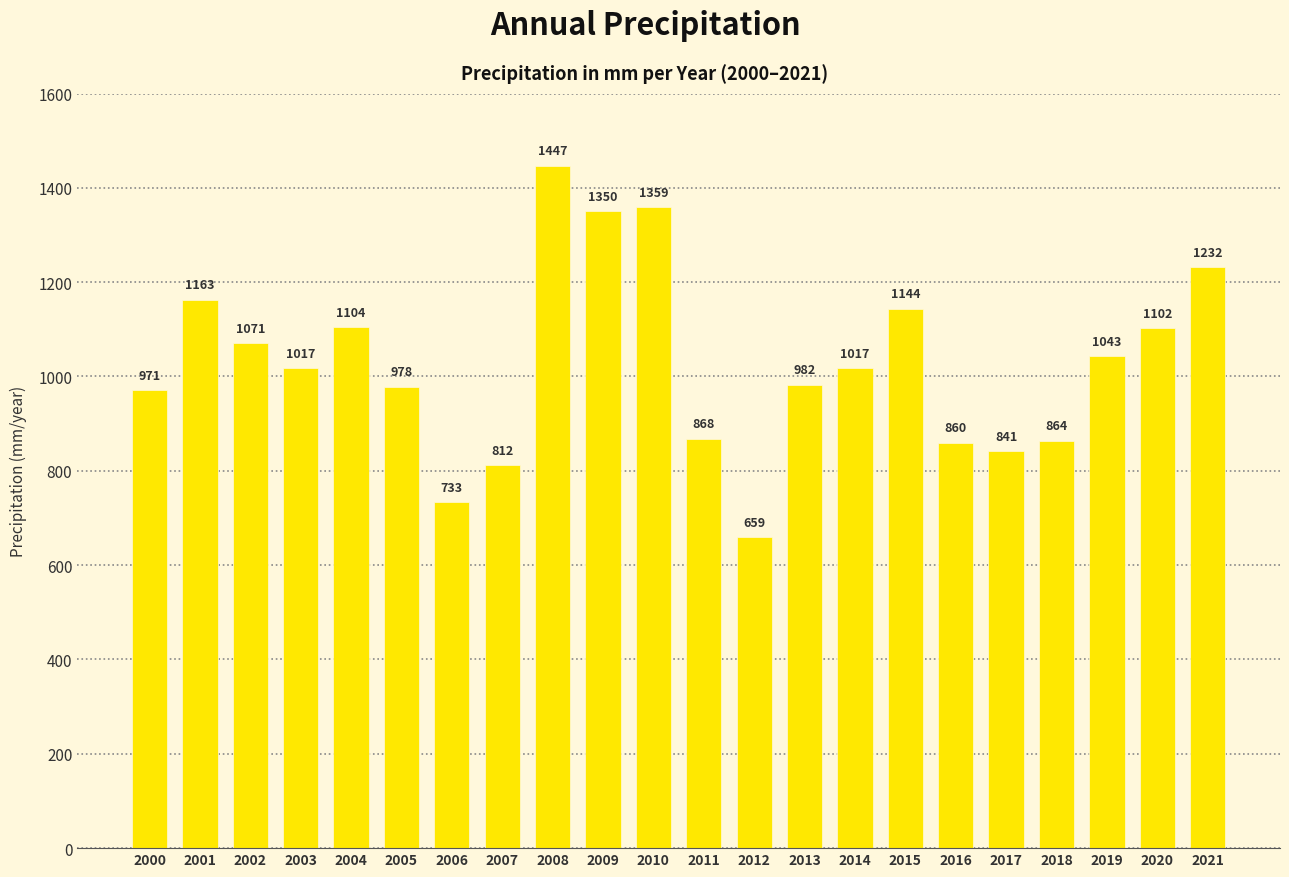

Which category has the highest value across all series?

2008